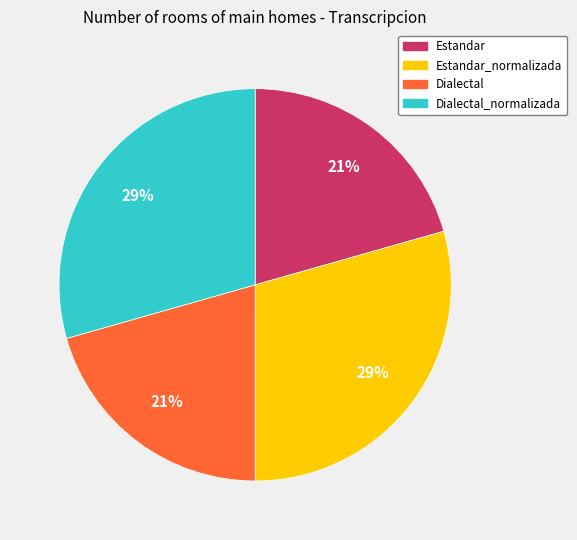

Is there a majority slice in this chart?

No